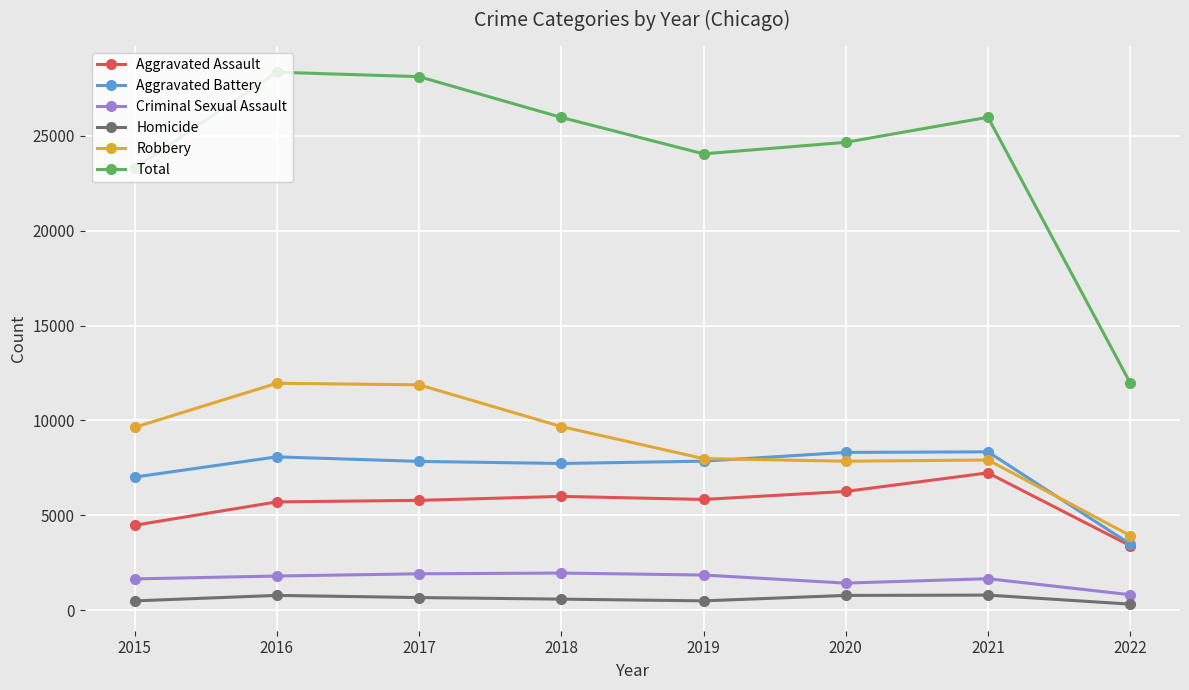

The Aggravated Assault series shows 7871 at 2019. True or false?

False